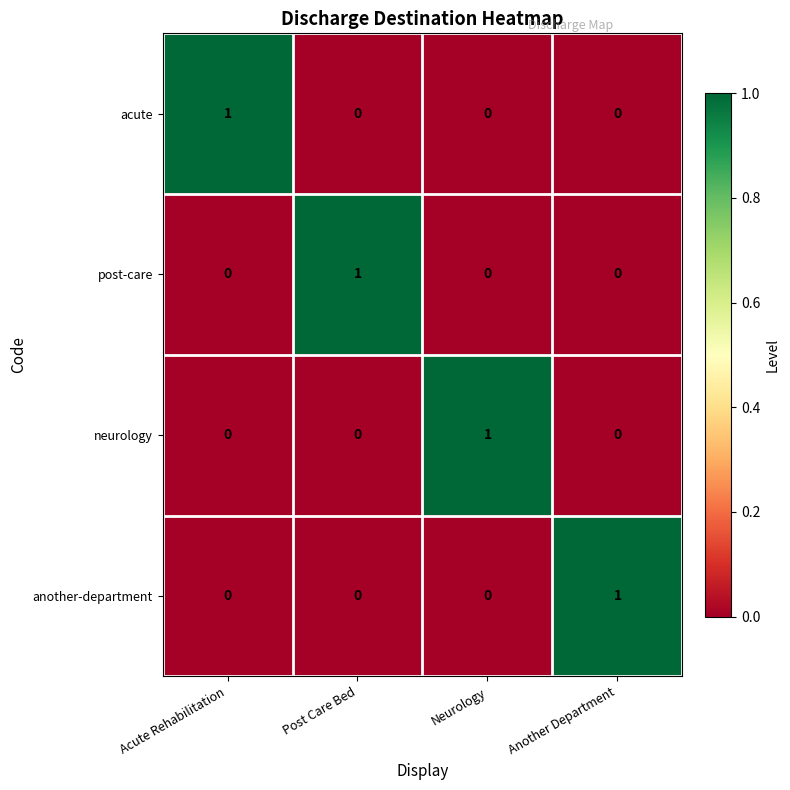

The another-department series shows 0 at Another Department. True or false?

False